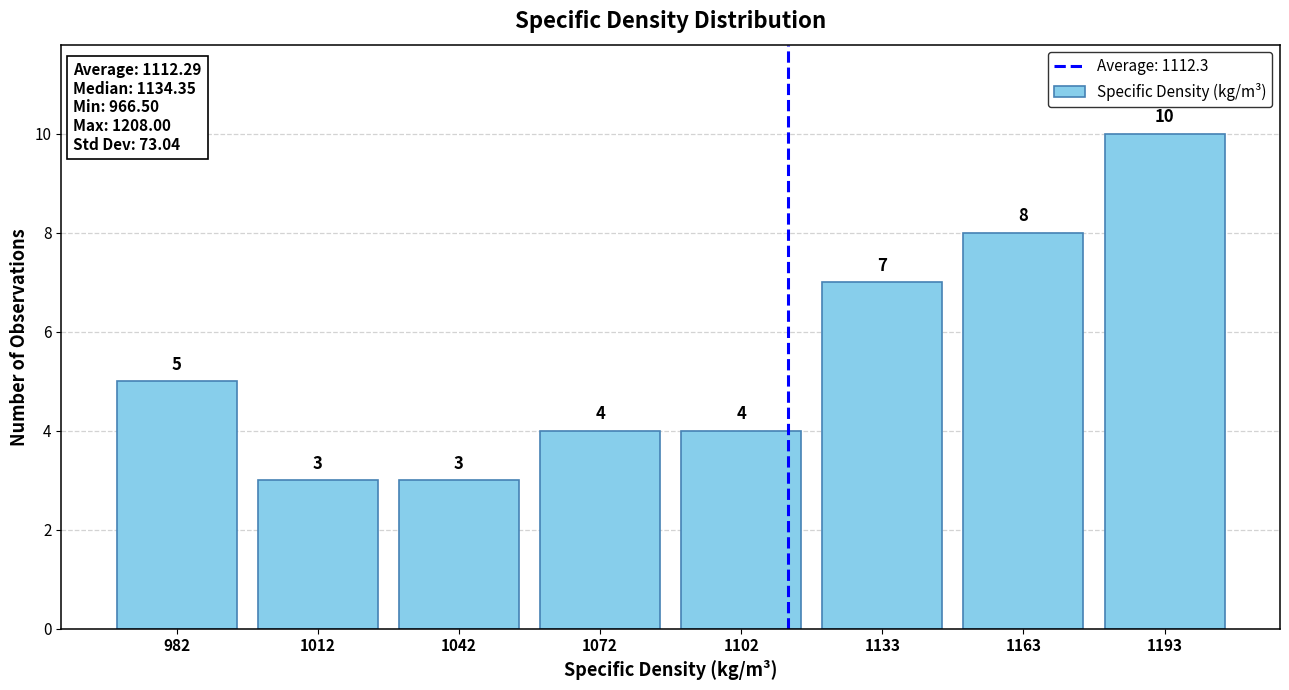

Reading left to right, transcribe this chart: for each bar, give the range it covers on the x-axis and its height. The bar edges are not printed on the chart, so give them approximately, as read against the axis.

965 to 995: 5
995 to 1025: 3
1025 to 1055: 3
1055 to 1085: 4
1085 to 1115: 4
1115 to 1150: 7
1150 to 1180: 8
1180 to 1210: 10